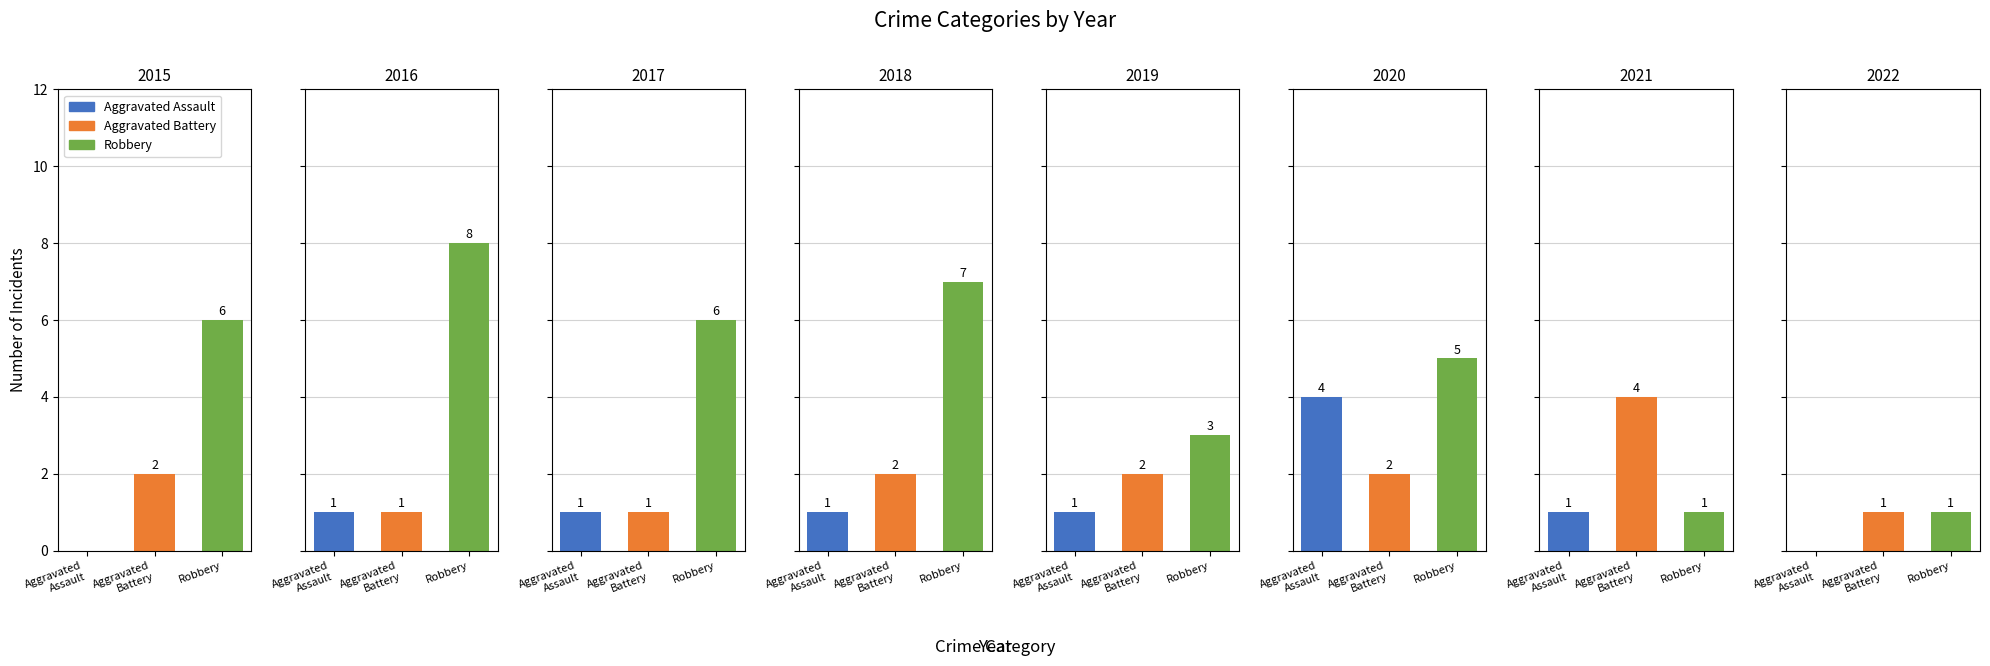

At which label does Robbery reach its minimum?

2021